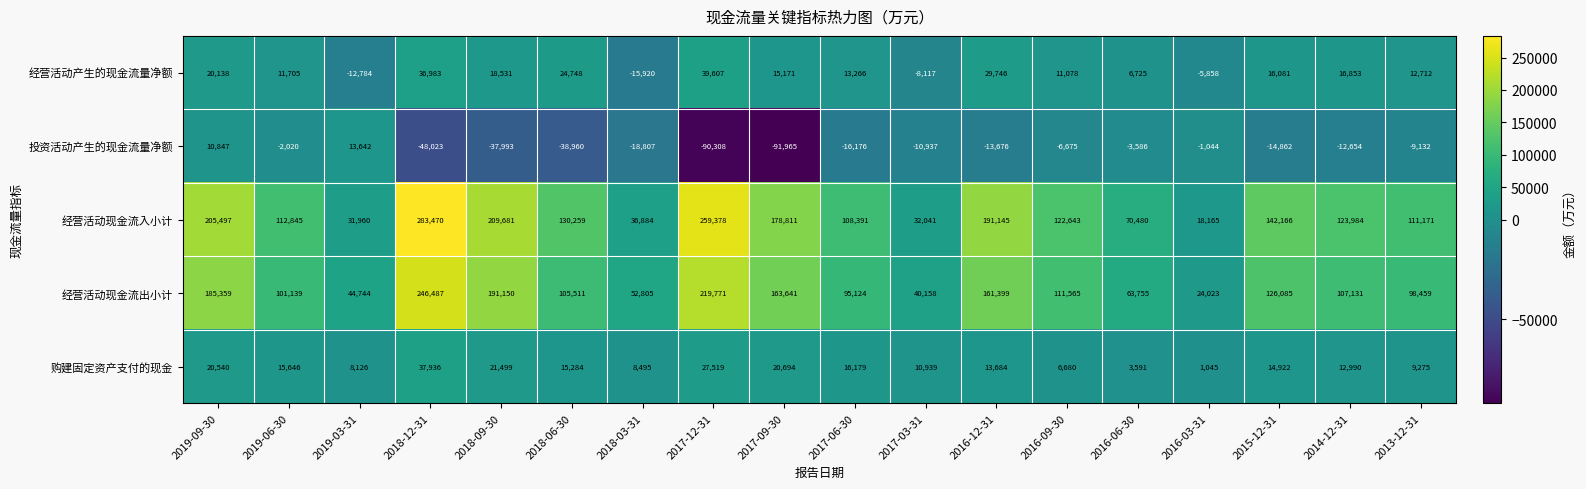

Which series has the largest range (max minus min)?

经营活动现金流入小计